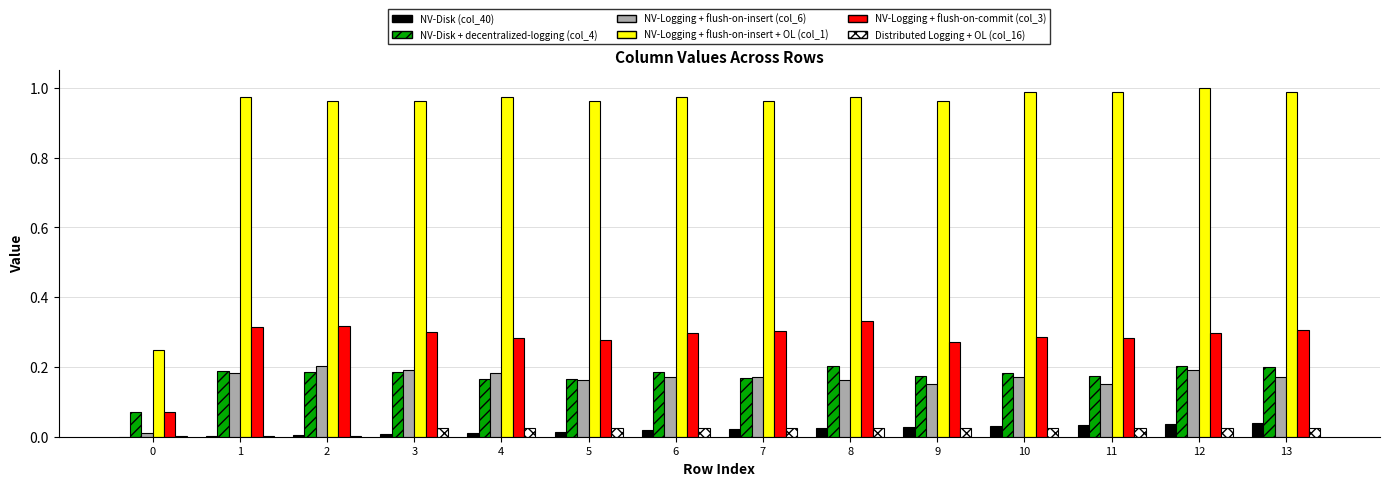

What is the greatest value displayed?

1.0